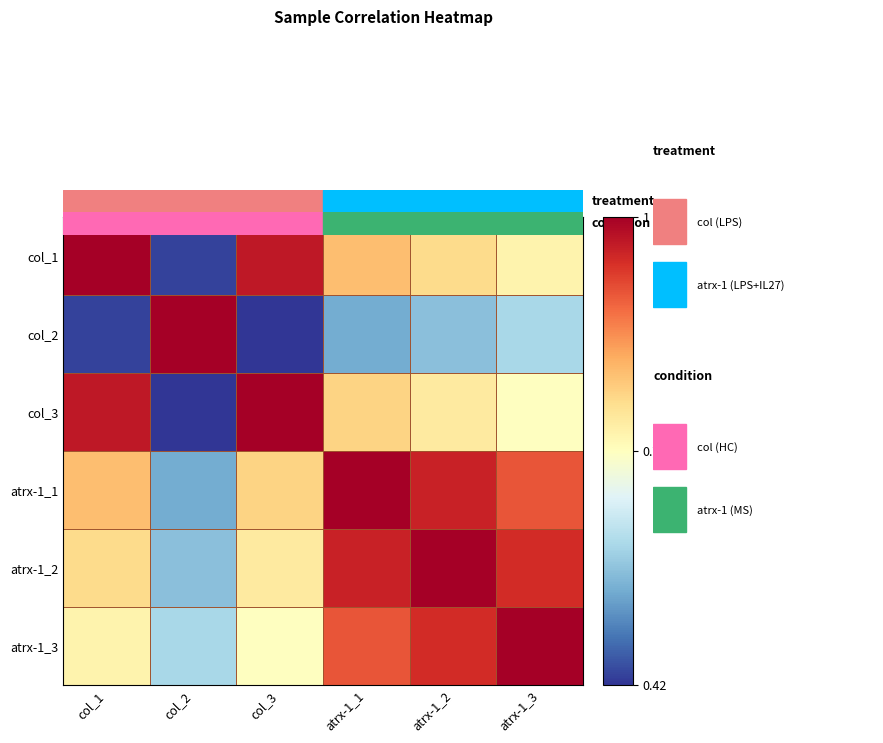

At how many categories does at least one series exceed 0?

6